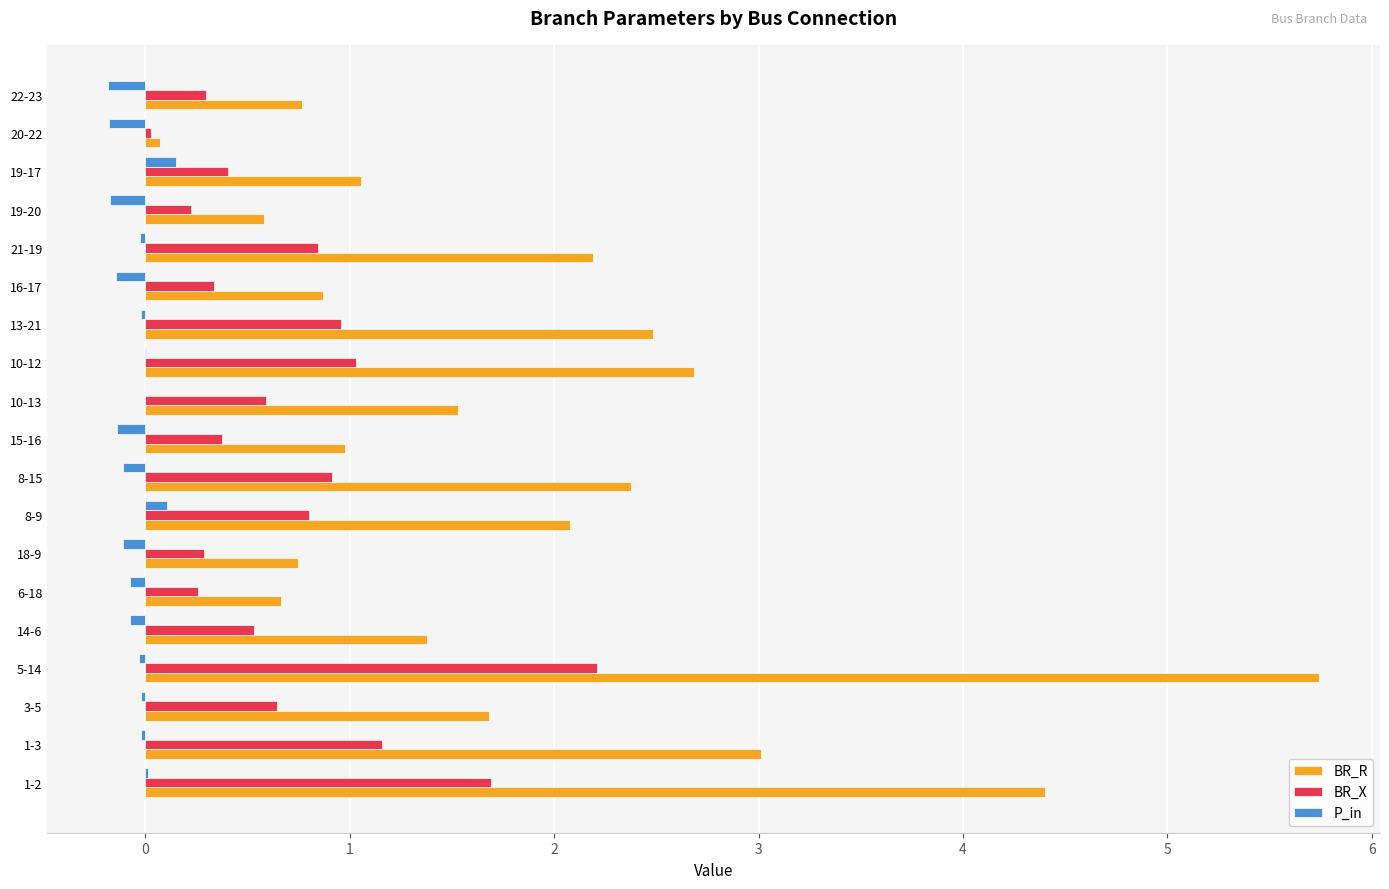

Which series changed the most between 1-2 and 3-5?

BR_R